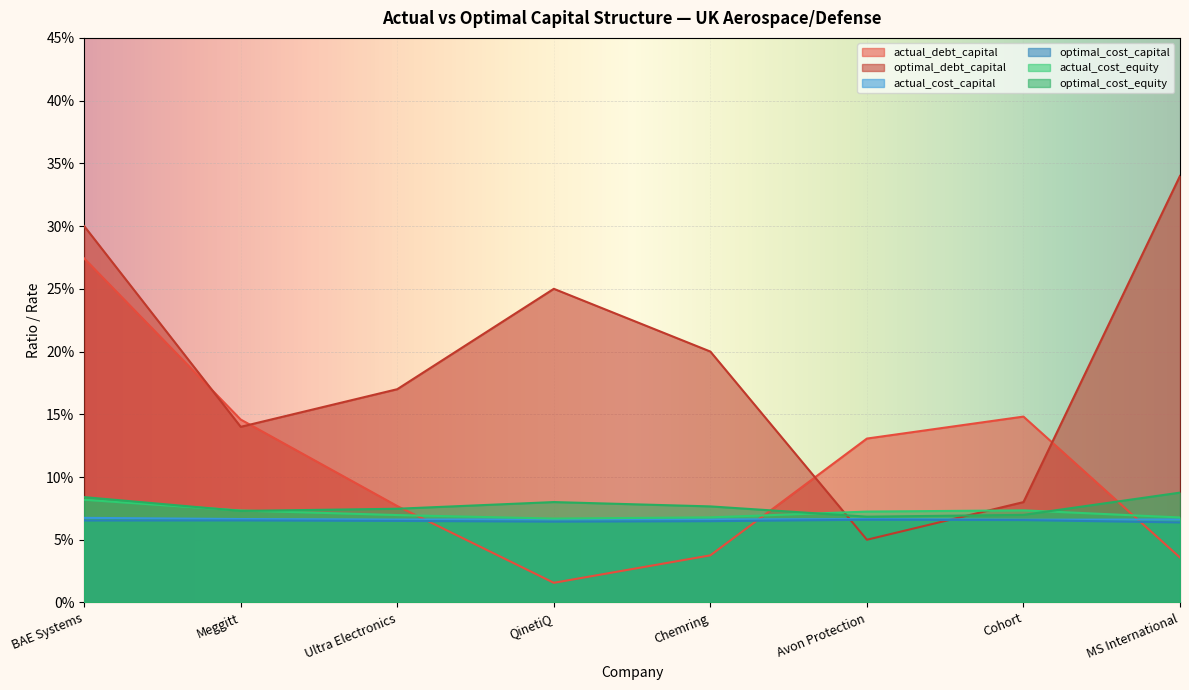

How many lines are shown in the chart?

6